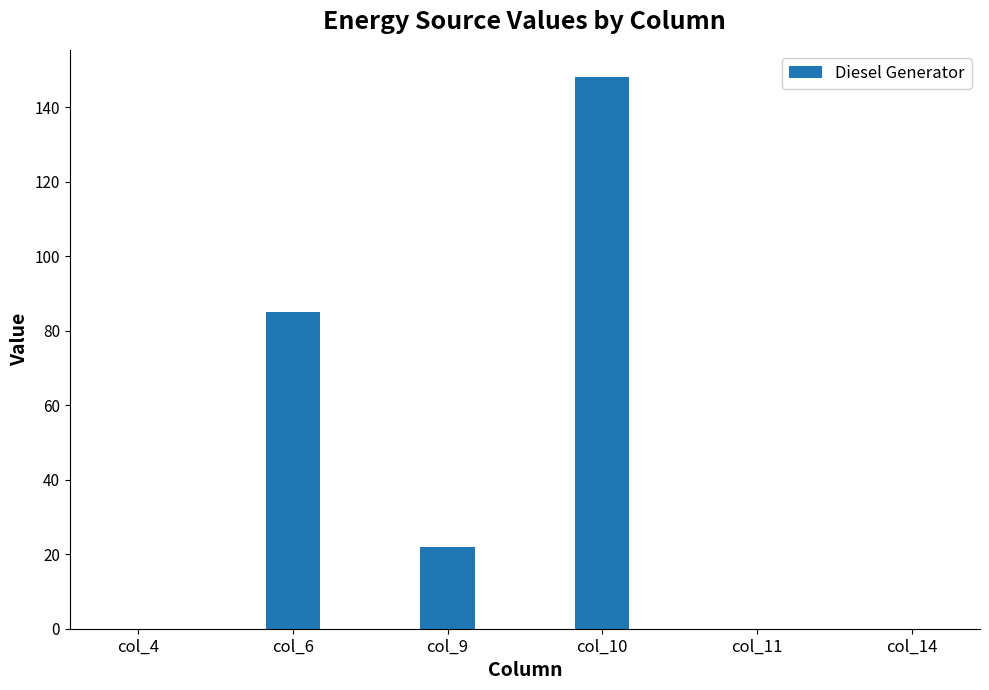

What is the sum of the values at col_6 and col_10?

233